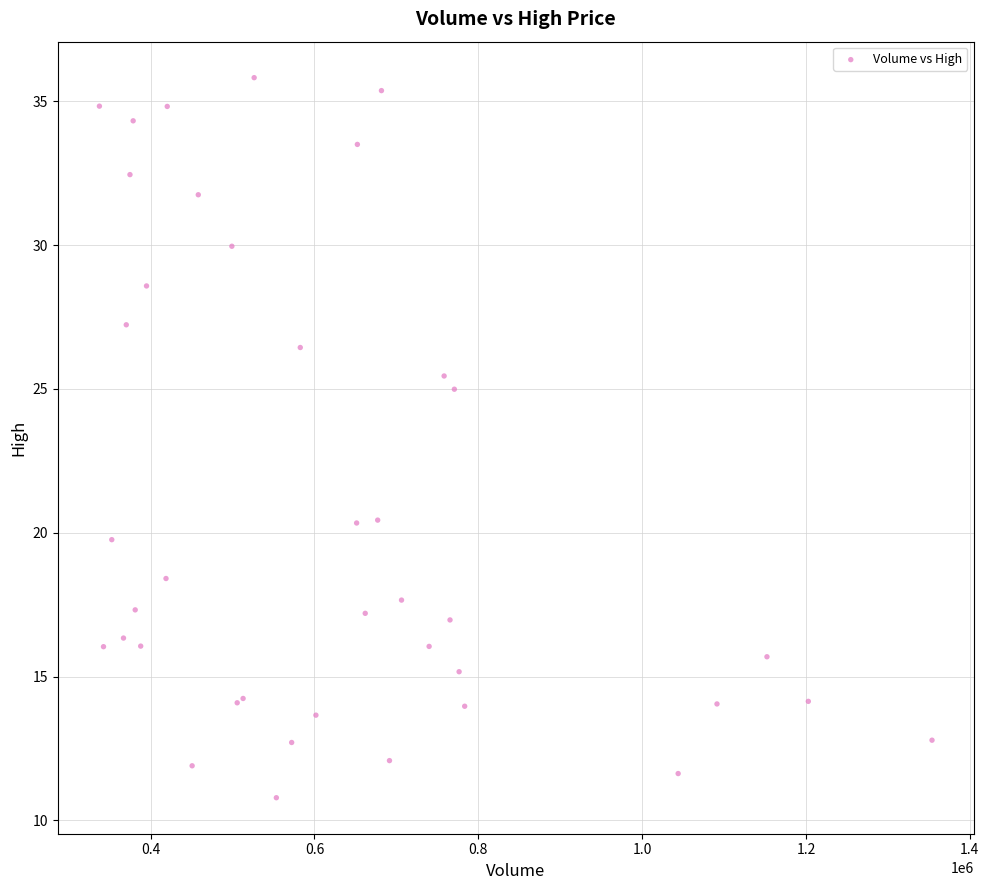

What Y value in the scatter plot is closest to 23?

25.0